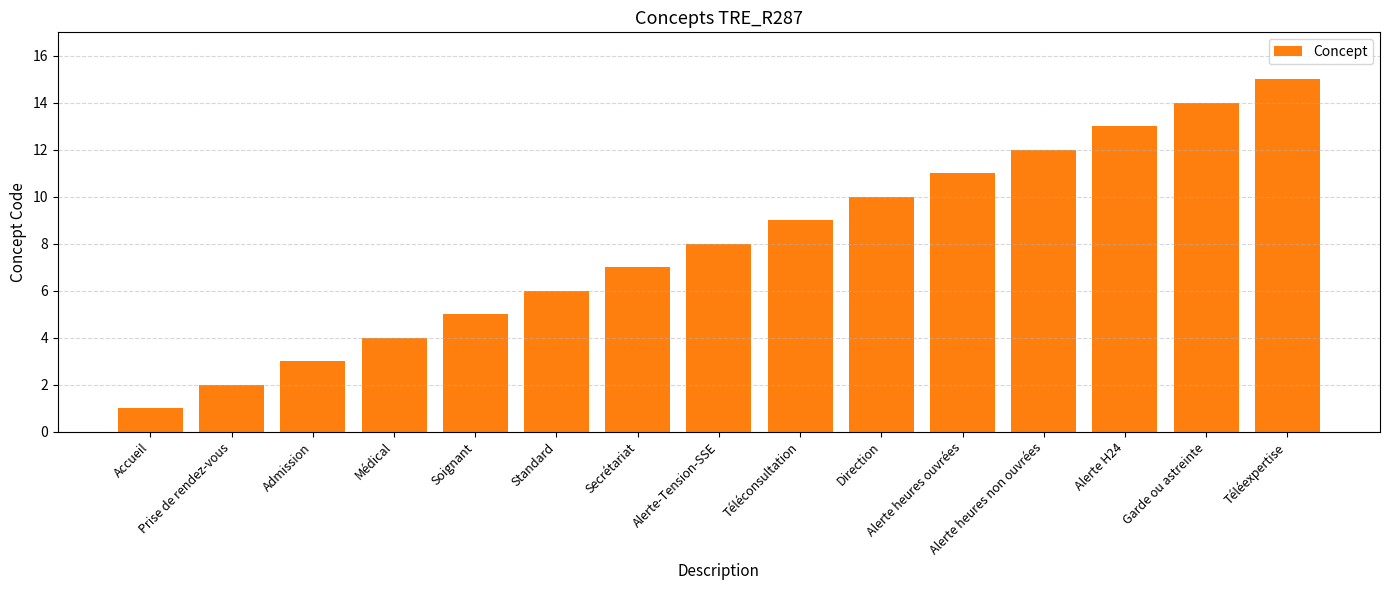

What value does the data have at Médical?

4